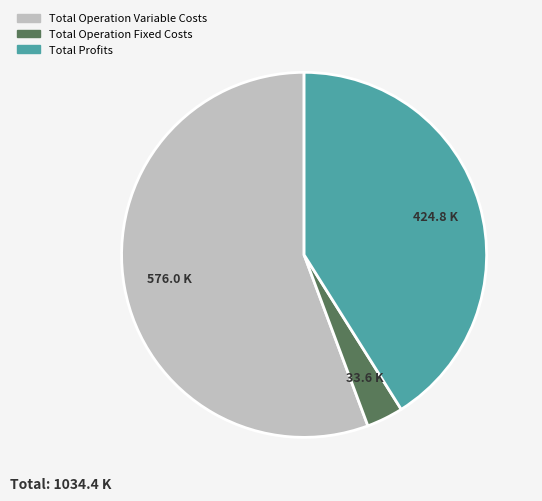

Between Total Profits and Total Operation Fixed Costs, which is larger?

Total Profits